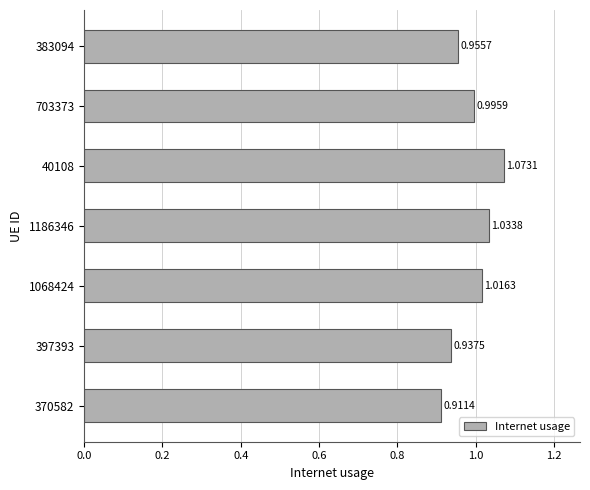

What is the change in value from 397393 to 1068424?

+0.1